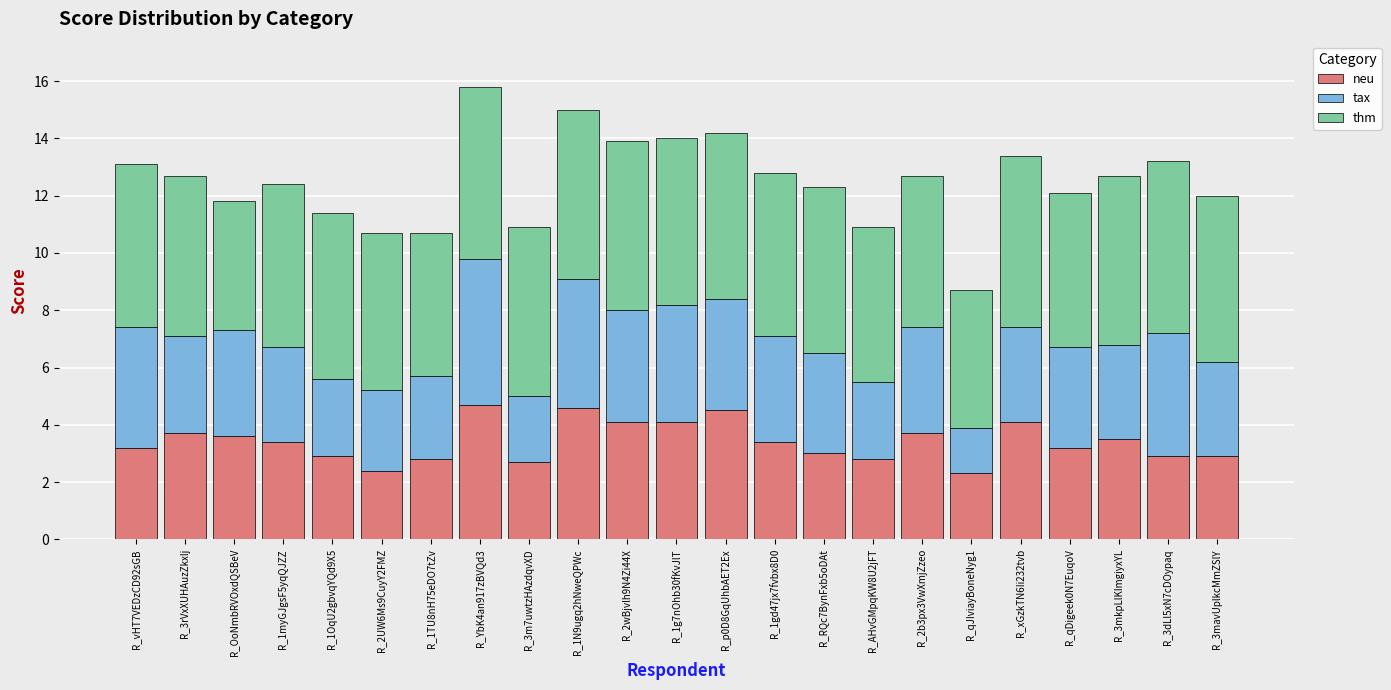

At which category is the sum across all series the highest?

R_YbK4an917zBVQd3